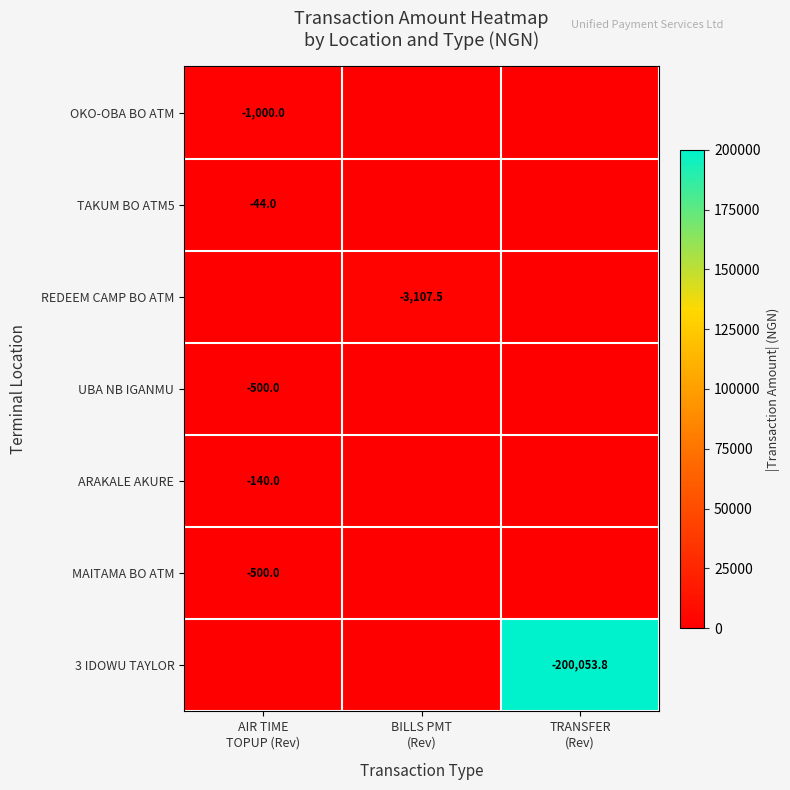

At which label is UBA NB IGANMU closest to 250?

AIR TIME TOPUP (Rev)